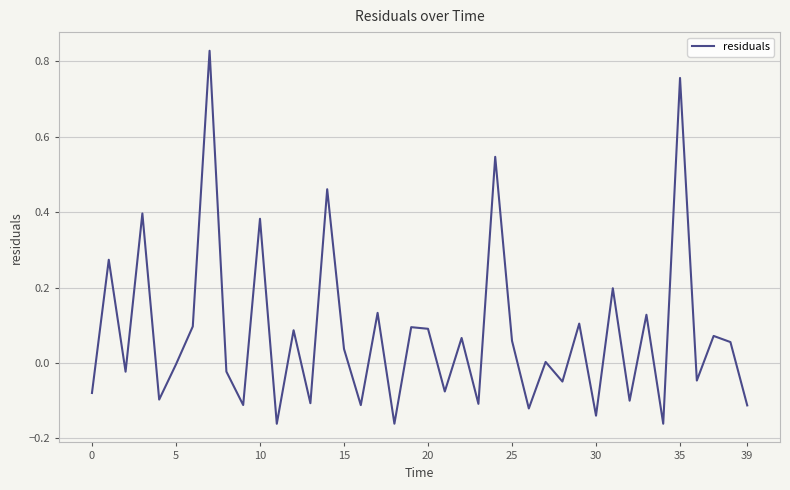

What is the difference between the maximum and minimum values?

1.0